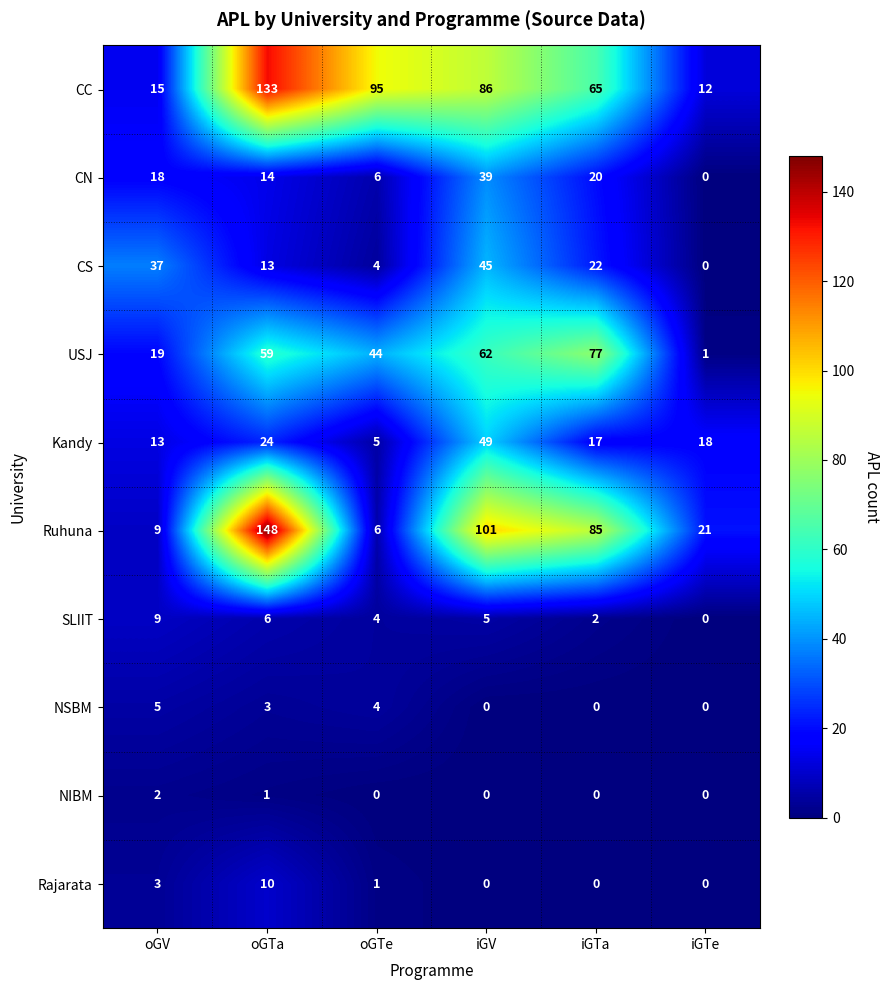

What is the spread (max minus min) of values at iGTe?

21